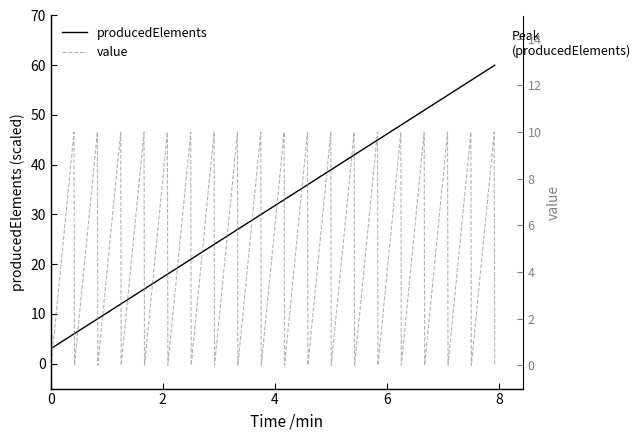

How many times do producedElements and value cross each other?

5